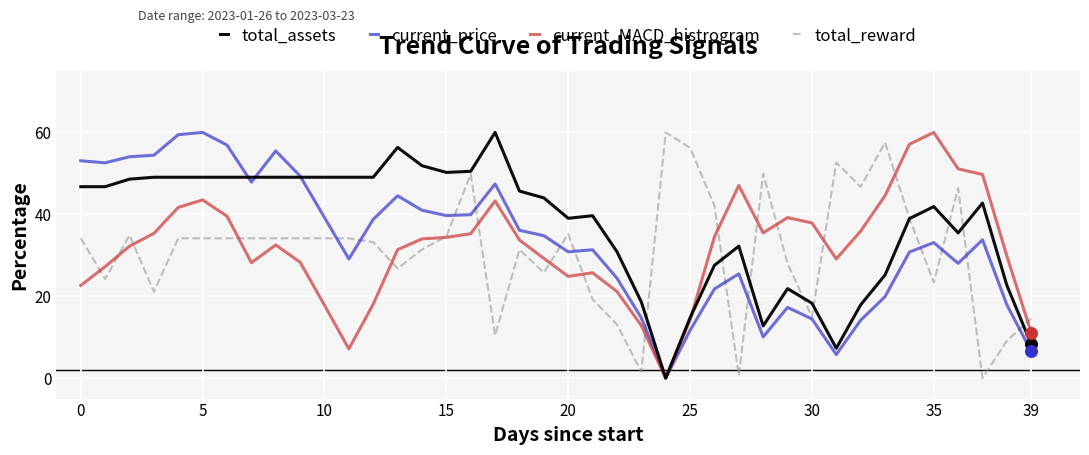

What are all the series names shown in the legend?

total_assets, current_price, current_MACD_histrogram, total_reward